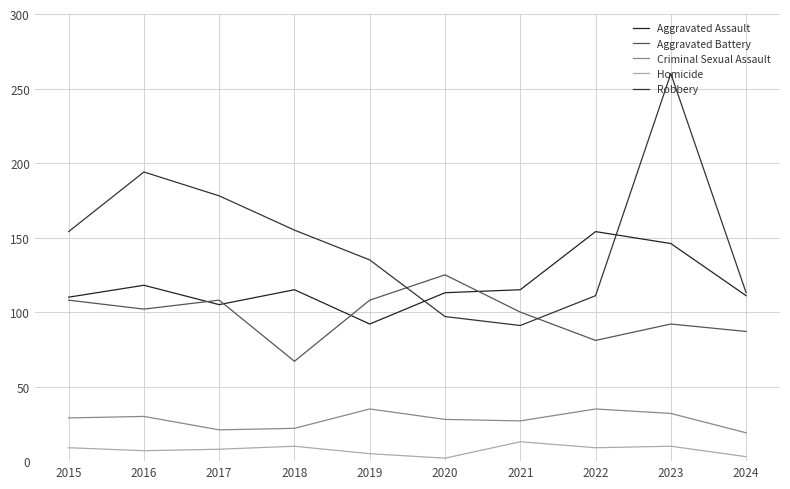

How many lines are shown in the chart?

5